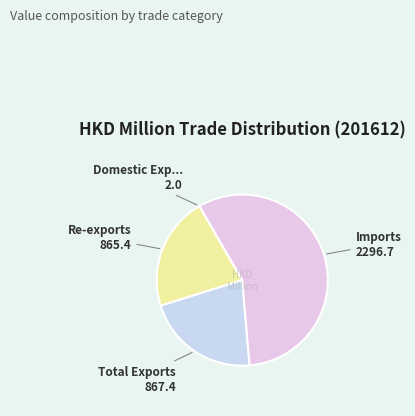

Which category accounts for the majority?

Imports